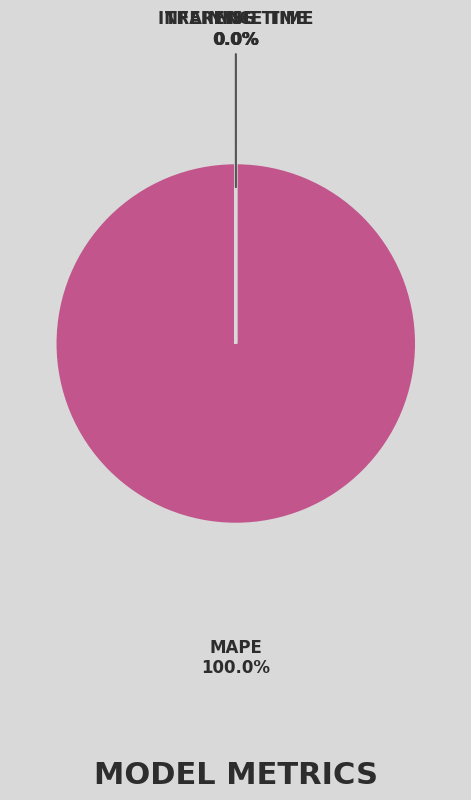

Is there any slice that represents more than half of the pie?

Yes